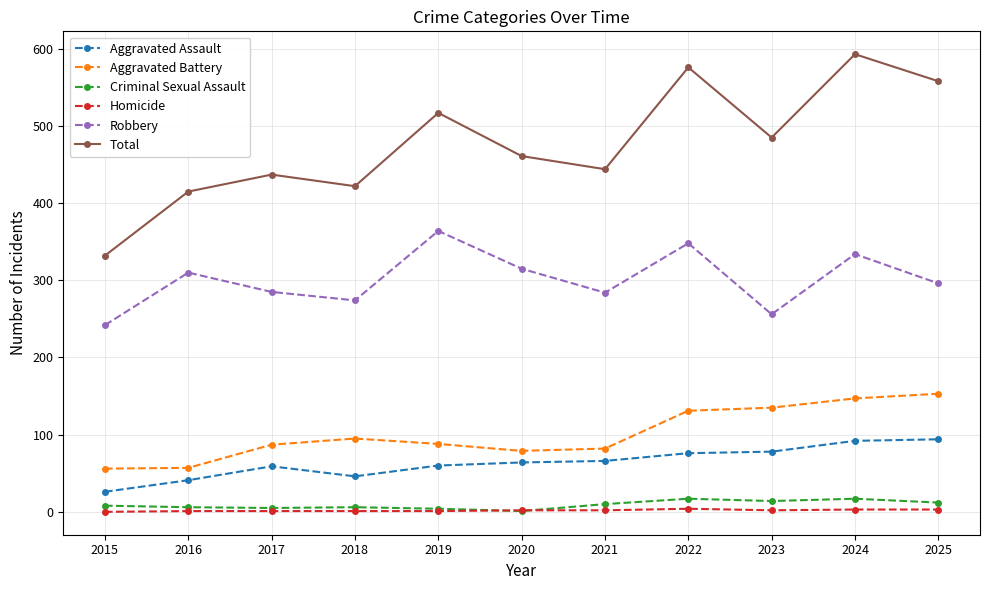

True or false: Total and Aggravated Assault intersect in this chart.

False